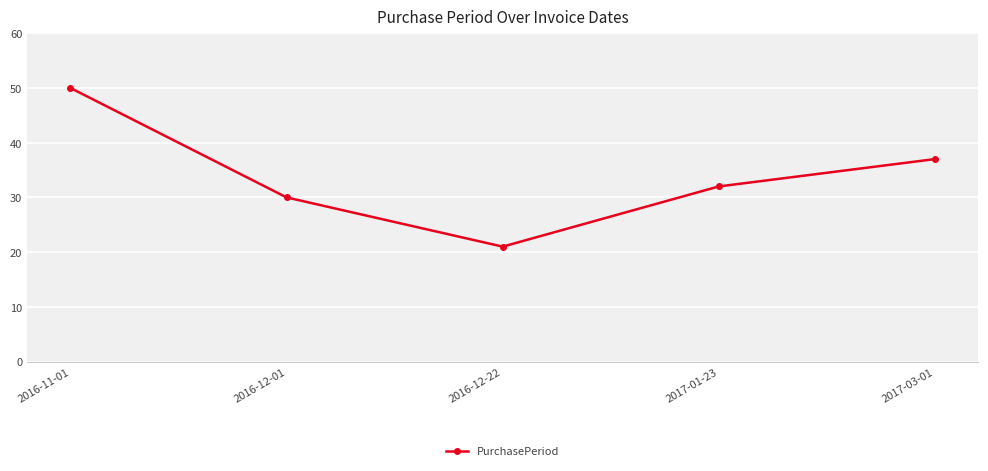

Reading left to right, extract all data points from this chart.

50	30	21	32	37